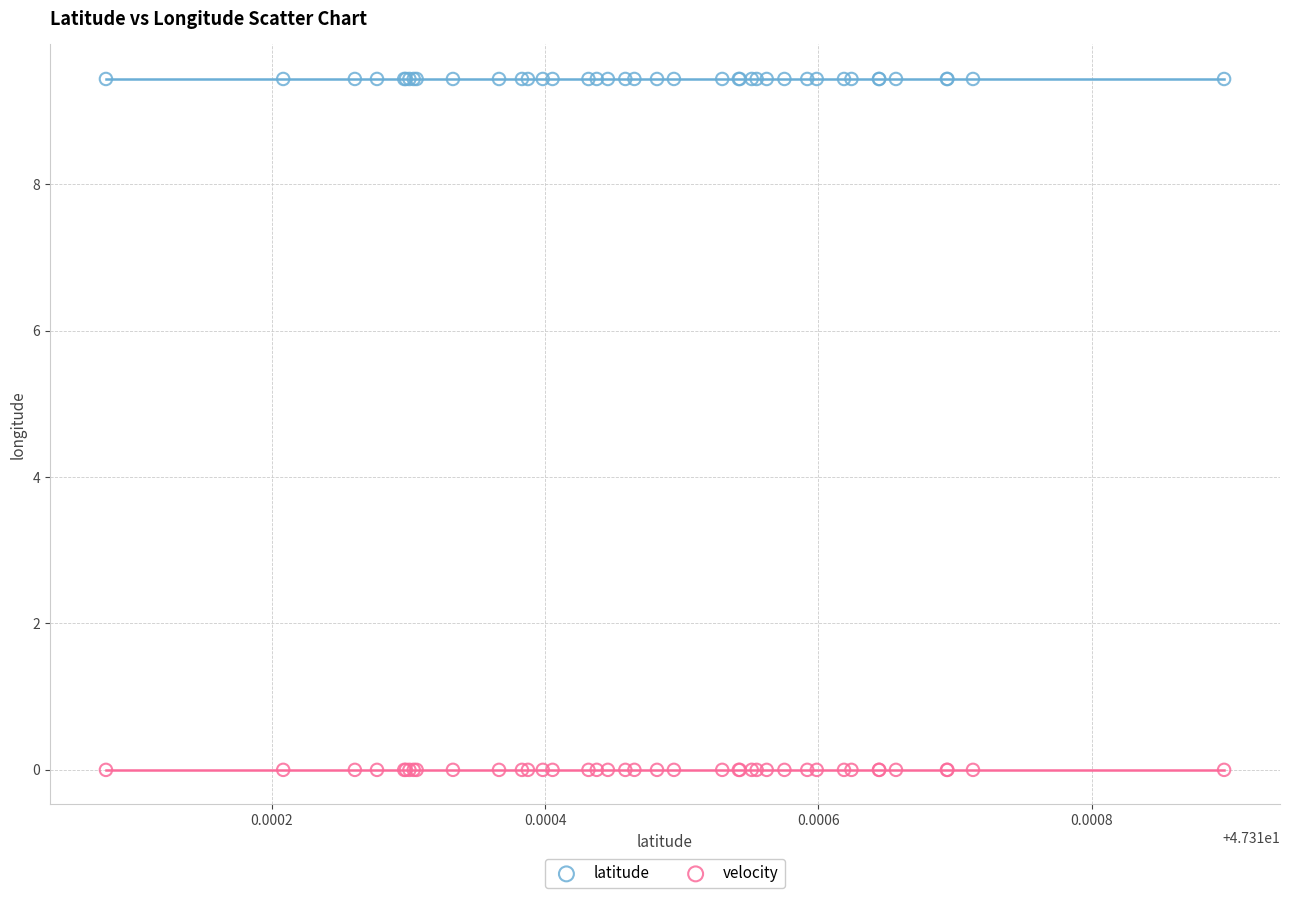

Which series contains the lowest Y value?

velocity